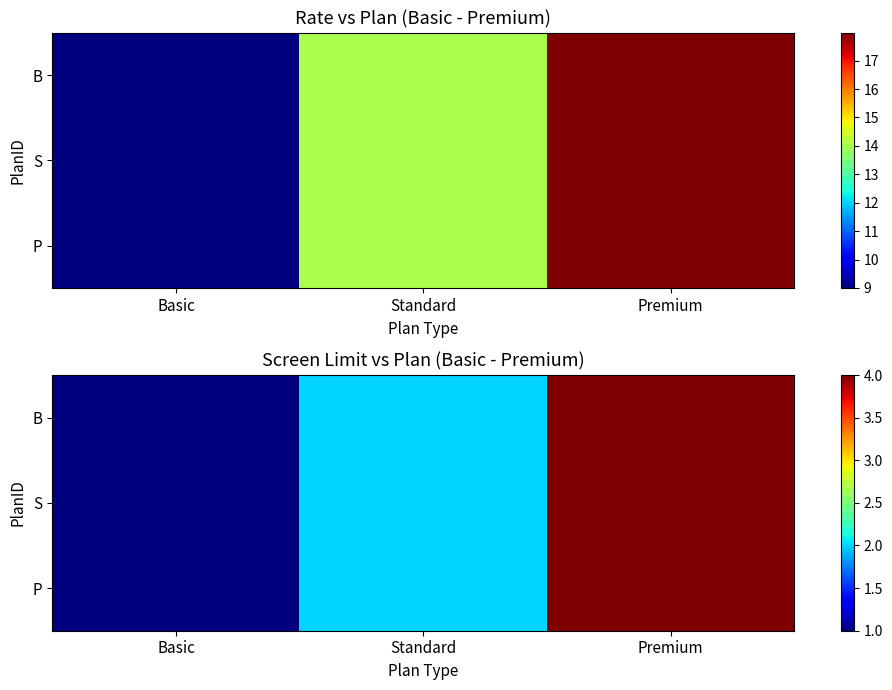

How many data points in S are less than 2?

1